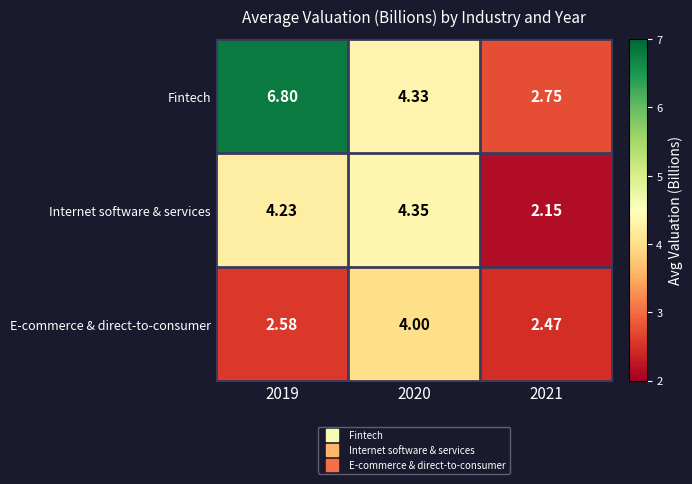

Which series has the largest range (max minus min)?

Fintech